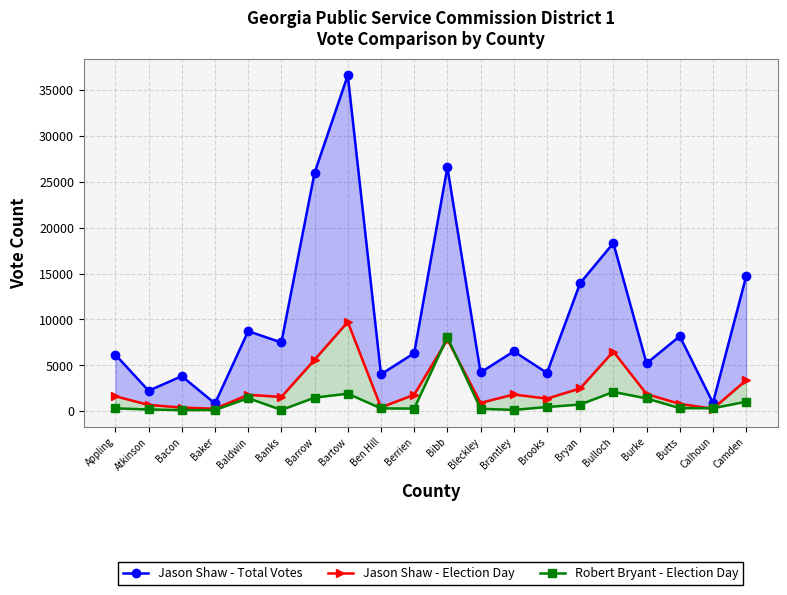

True or false: Robert Bryant - Election Day and Jason Shaw - Total Votes intersect in this chart.

False